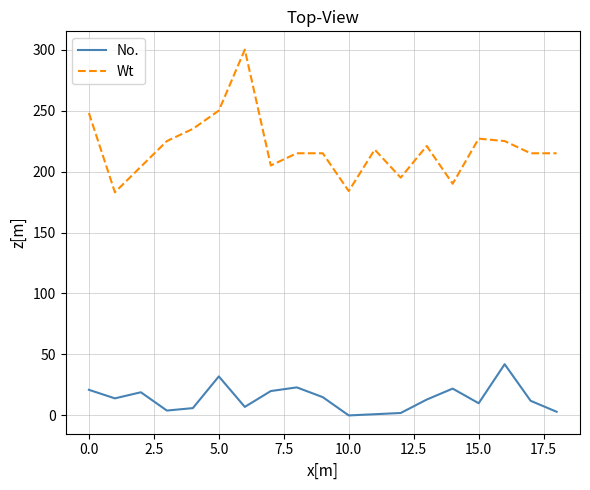

What is the average value of the Wt series?

219